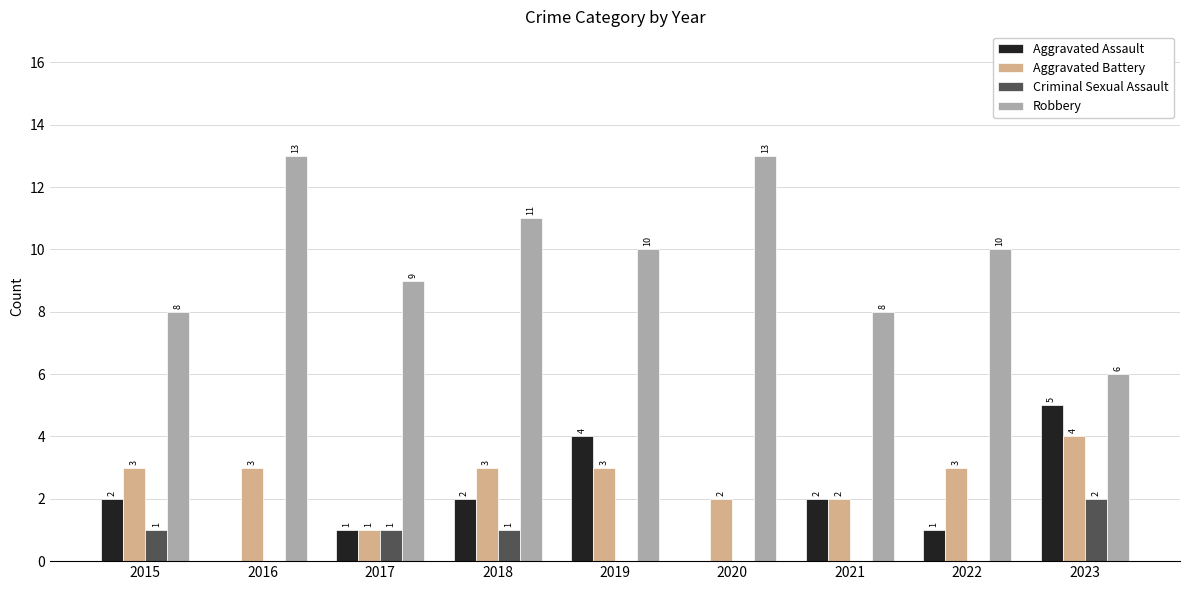

Which series has the largest total across all categories?

Robbery